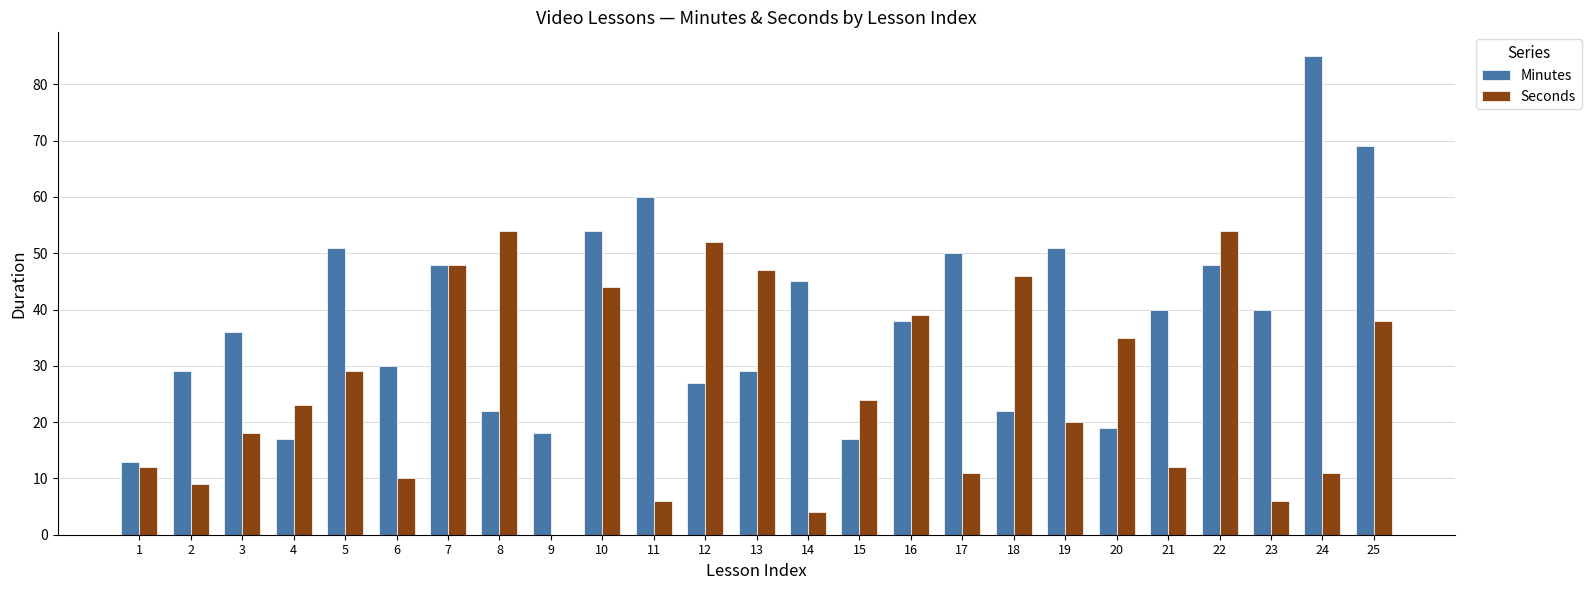

Which series has the largest total across all categories?

Minutes